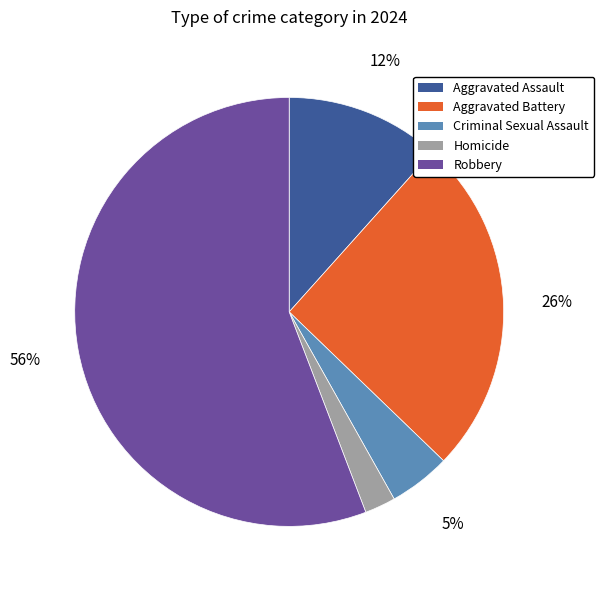

To the nearest percent, what is the average slice percentage?

20%